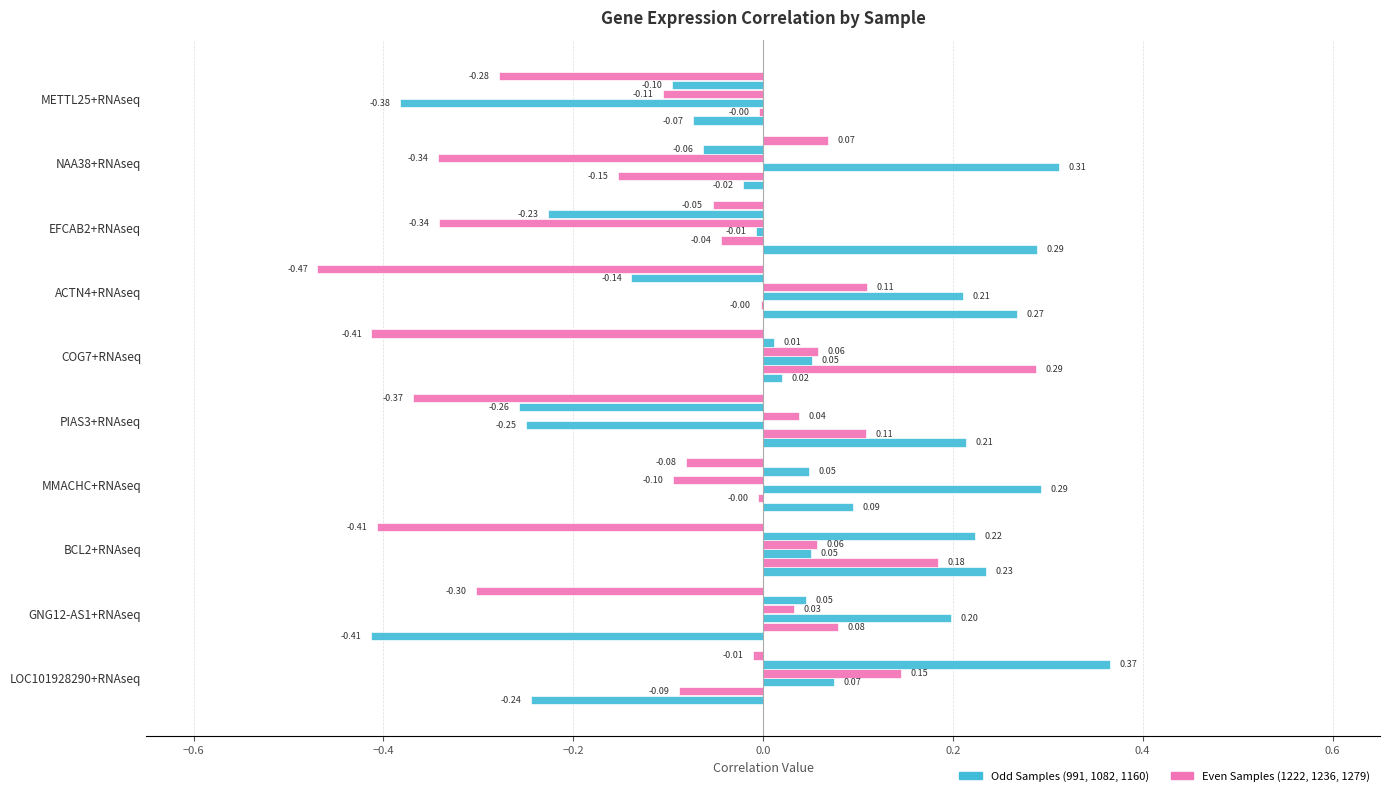

What is the label of the 5th bar from the left?

PIAS3+RNAseq